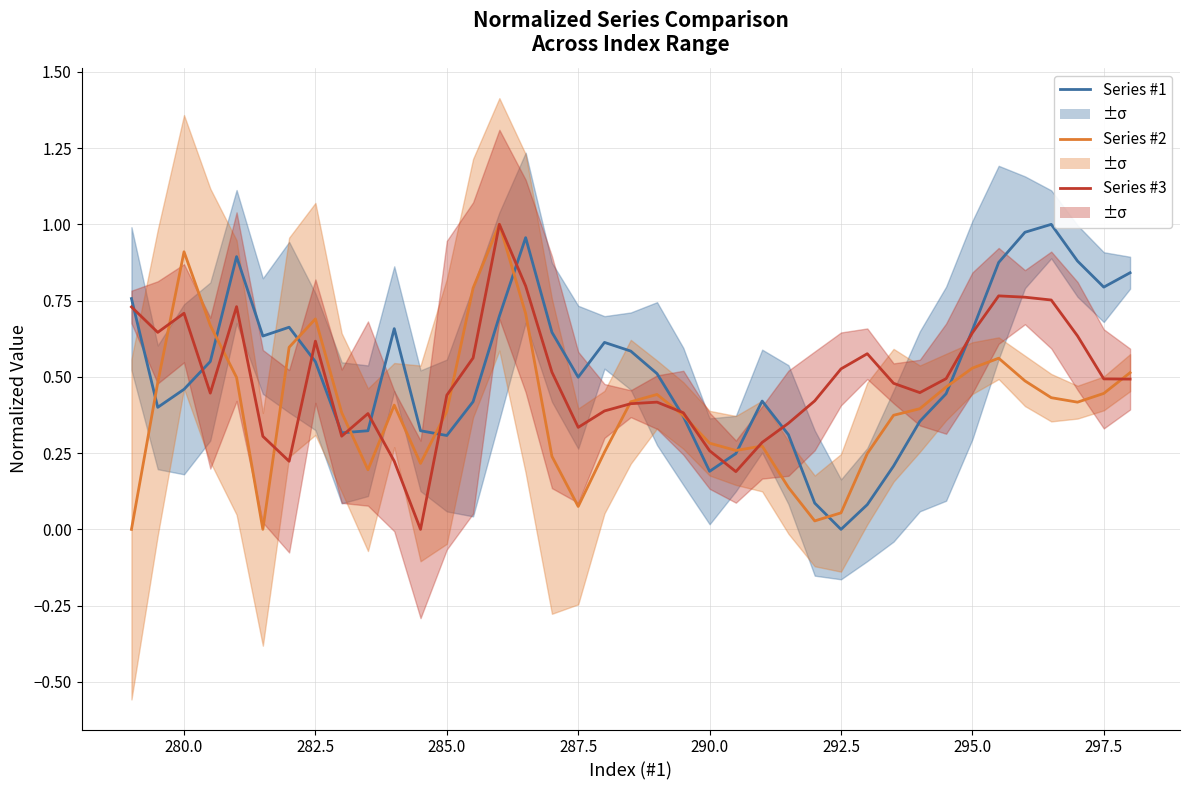

Which series has the largest total across all categories?

Series #1